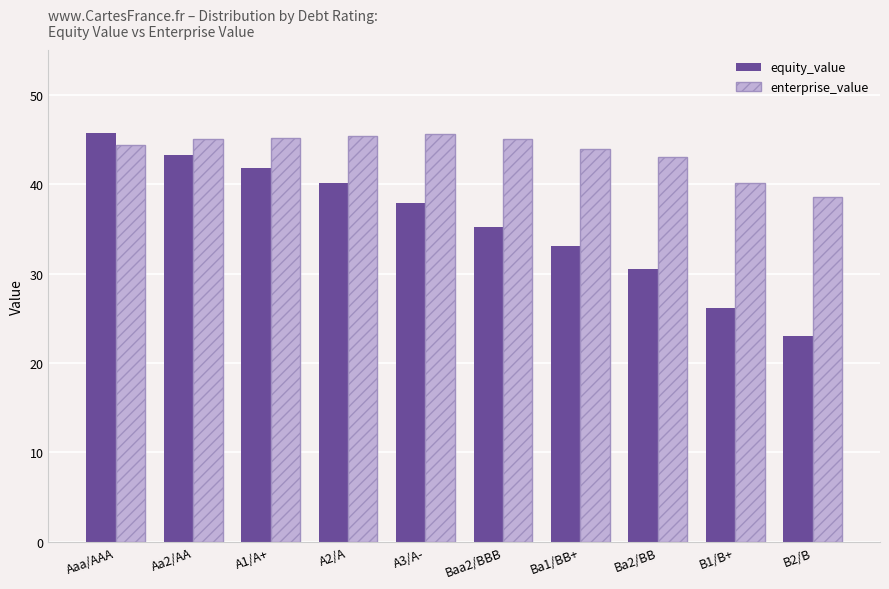

Which series has the largest total across all categories?

enterprise_value